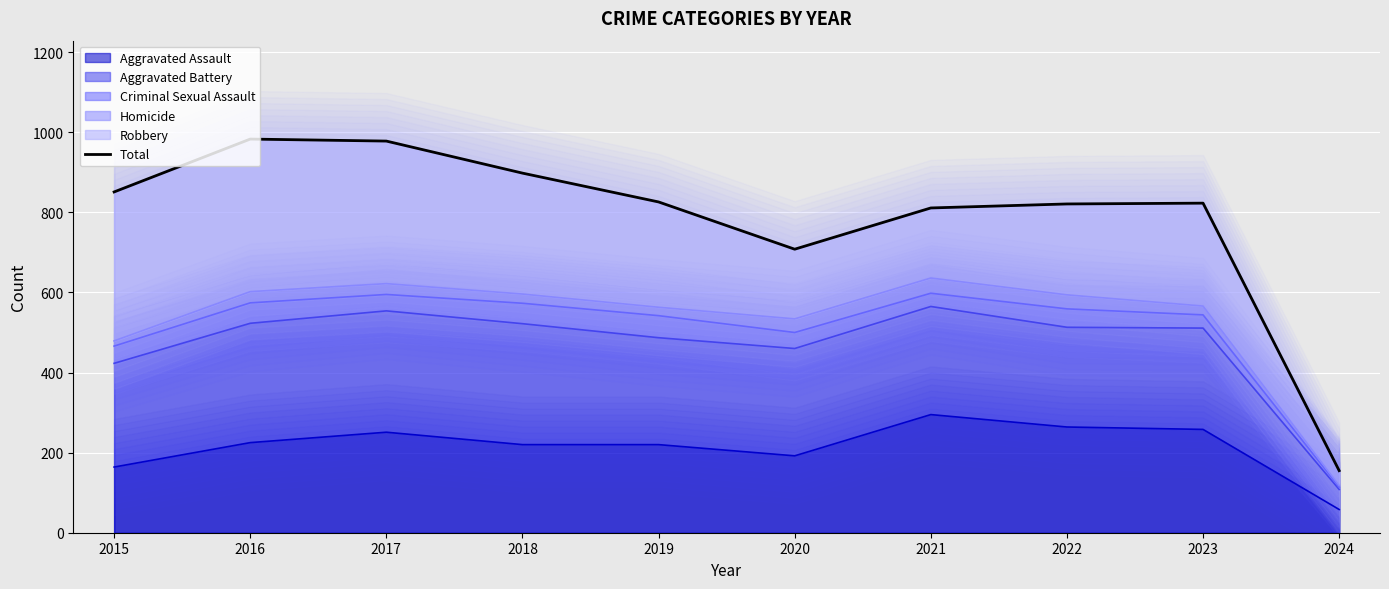

What is the change in value from 2017 to 2020?

-270